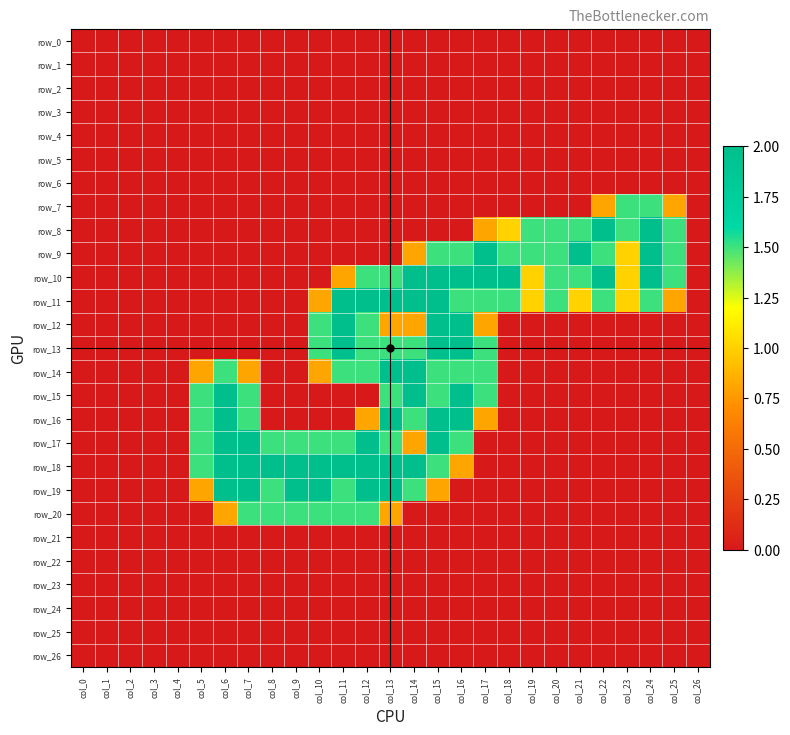

Which series has the widest spread of values?

row_8